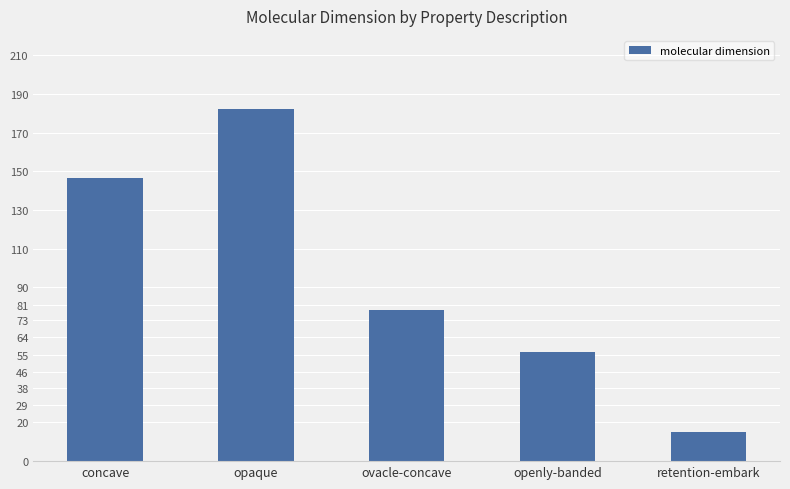

How many series are shown in this chart?

1